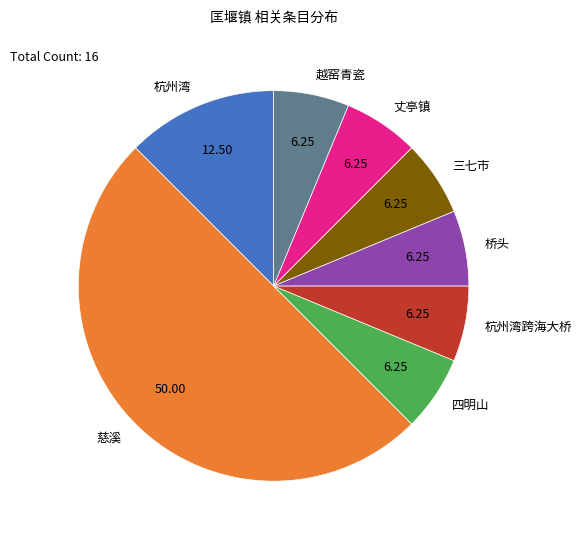

Which category has the biggest portion of the pie?

慈溪